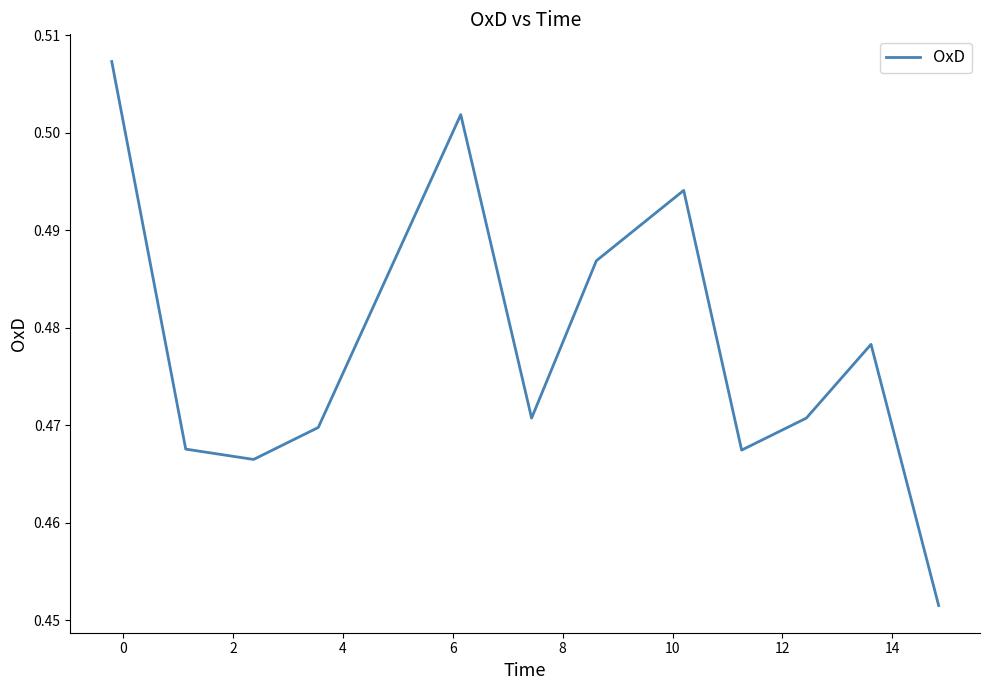

What is the smallest value displayed?

0.5